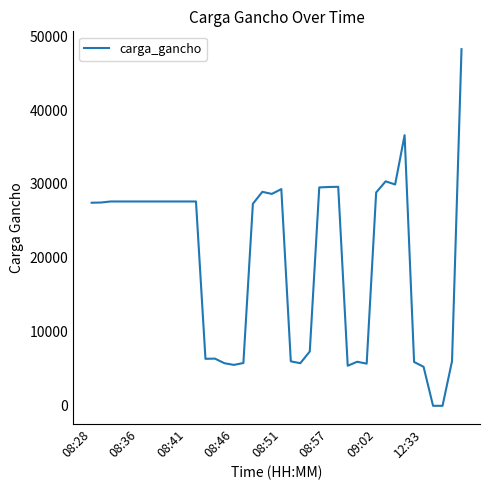

How many lines are shown in the chart?

1